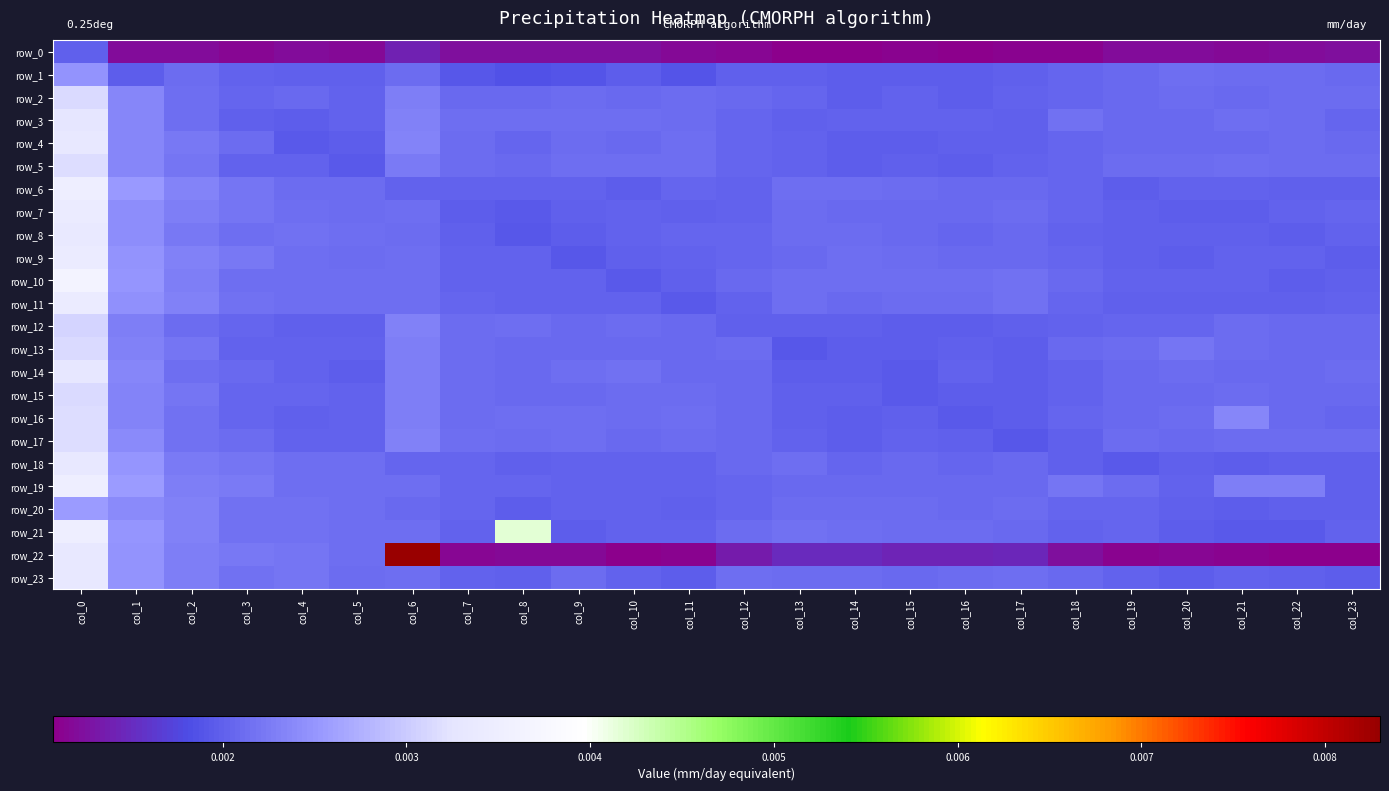

Between col_12 and col_13, which series saw the biggest shift?

row_13